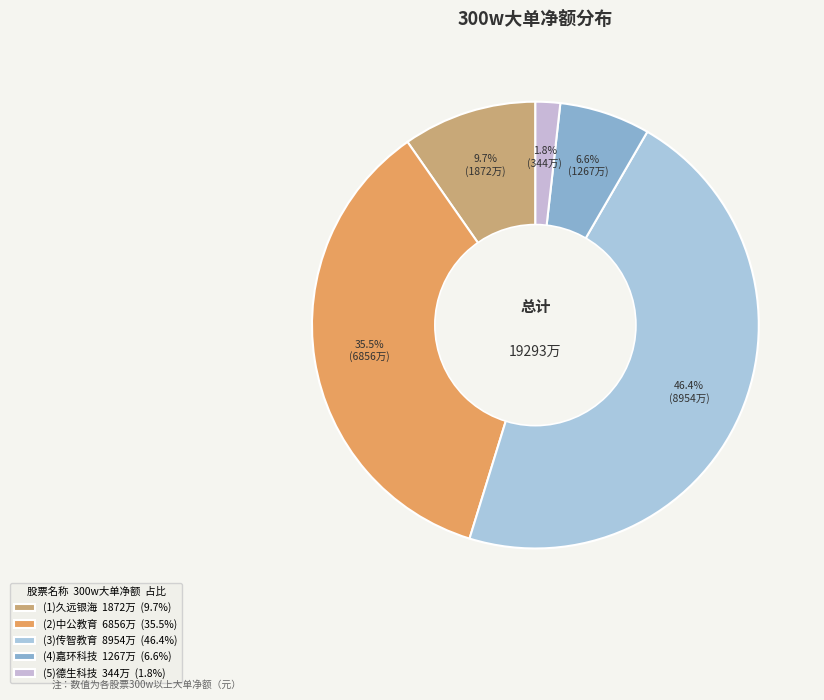

How many segments does this pie chart have?

5